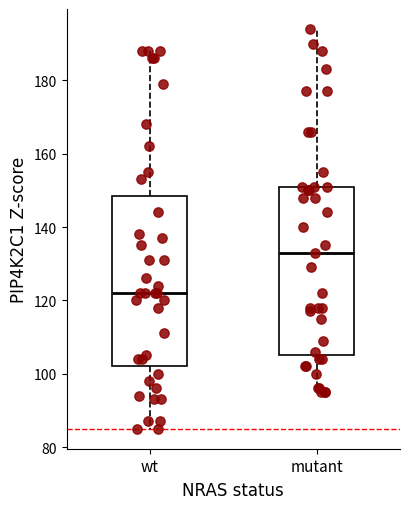

Where does the lower whisker of the box for mutant end on the y-axis? The values are not printed on the chart, so give them approximately, as read against the axis.

96